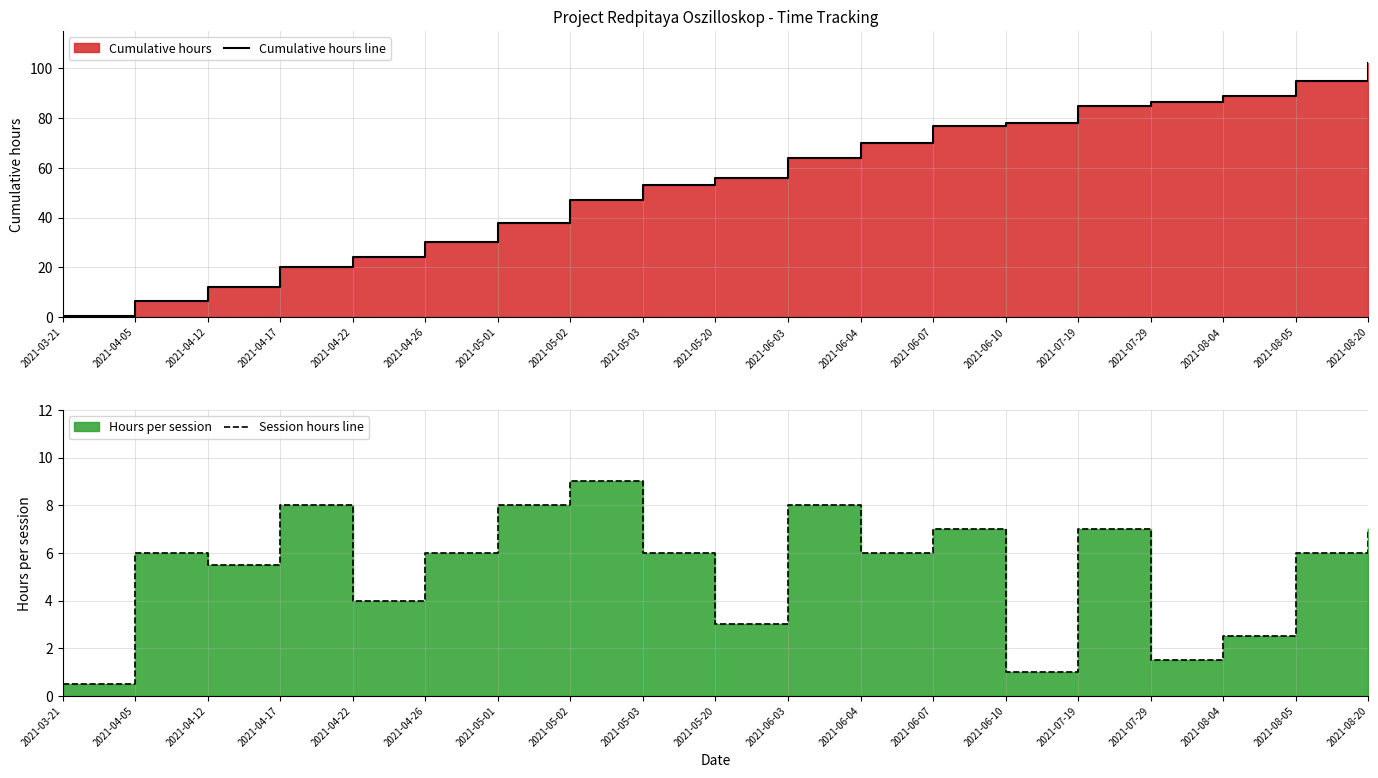

Where does the Session hours line series first go above 6?

2021-04-17